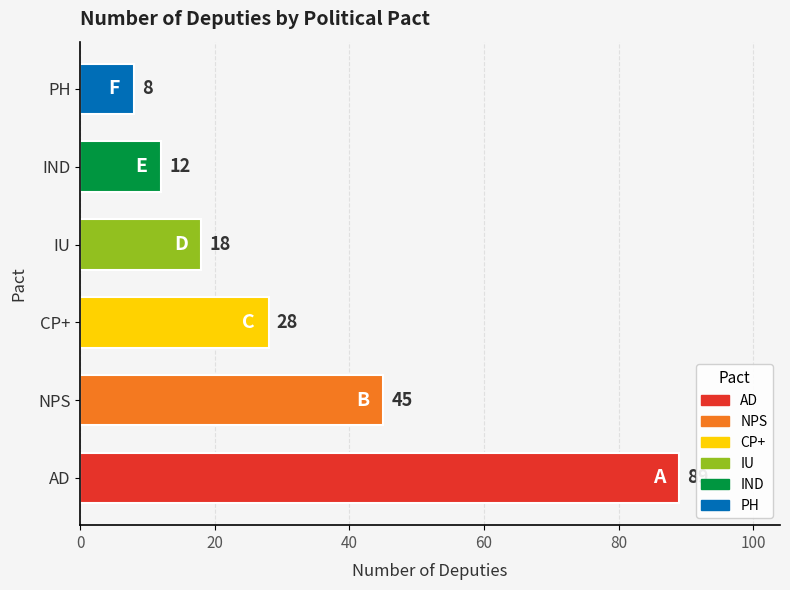

What is the change in value from AD to NPS?

-44